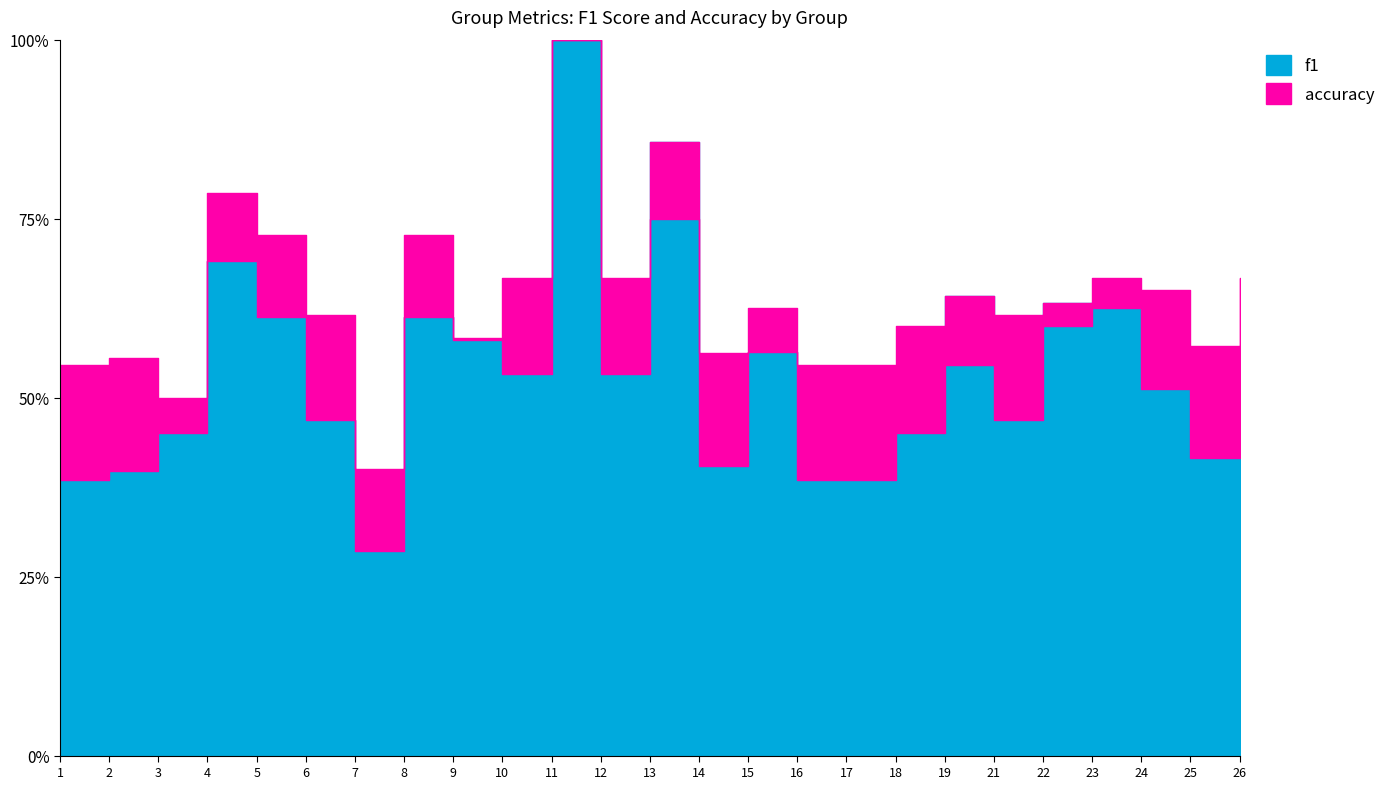

What is the difference between the maximum and minimum values in the accuracy series?

0.6